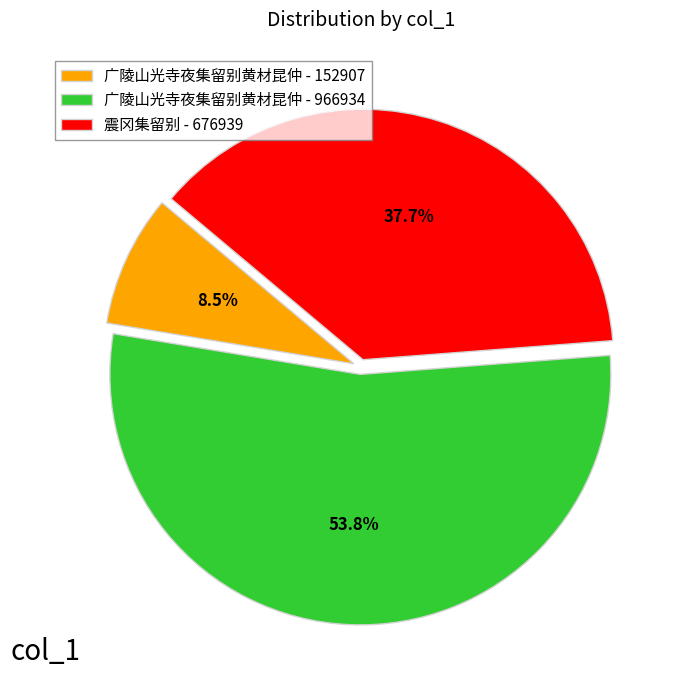

To the nearest percent, what portion does 广陵山光寺夜集留别黄材昆仲 - 966934 represent?

54%